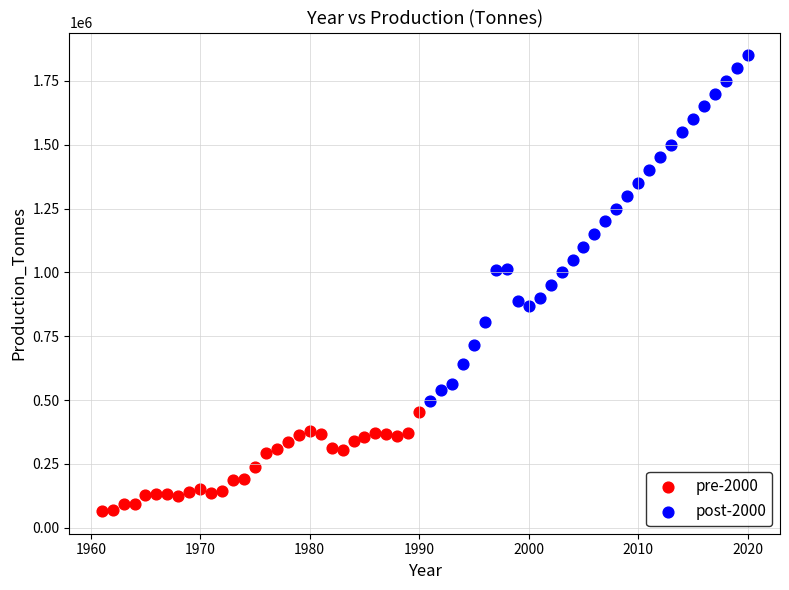

Which series contains the lowest Y value?

pre-2000